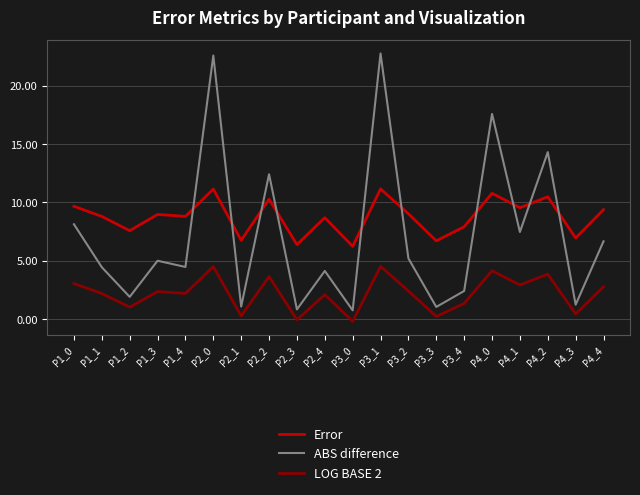

Where is the first local minimum for LOG BASE 2?

P1_2